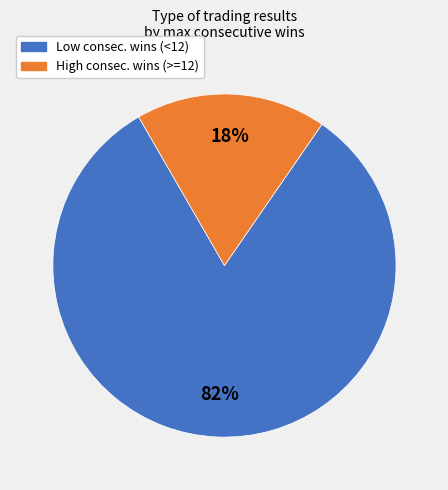

To the nearest percent, what is the average slice percentage?

50%